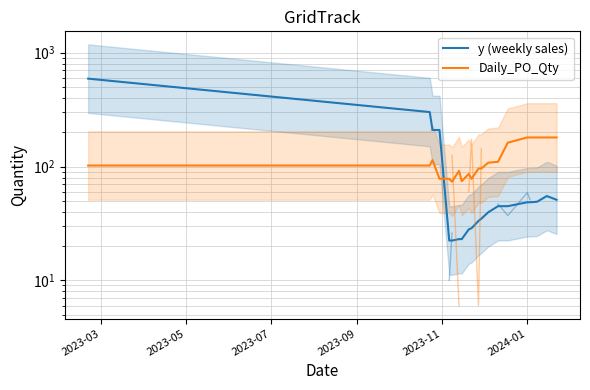

Read the y (weekly sales) value at 2024-01.

48.5